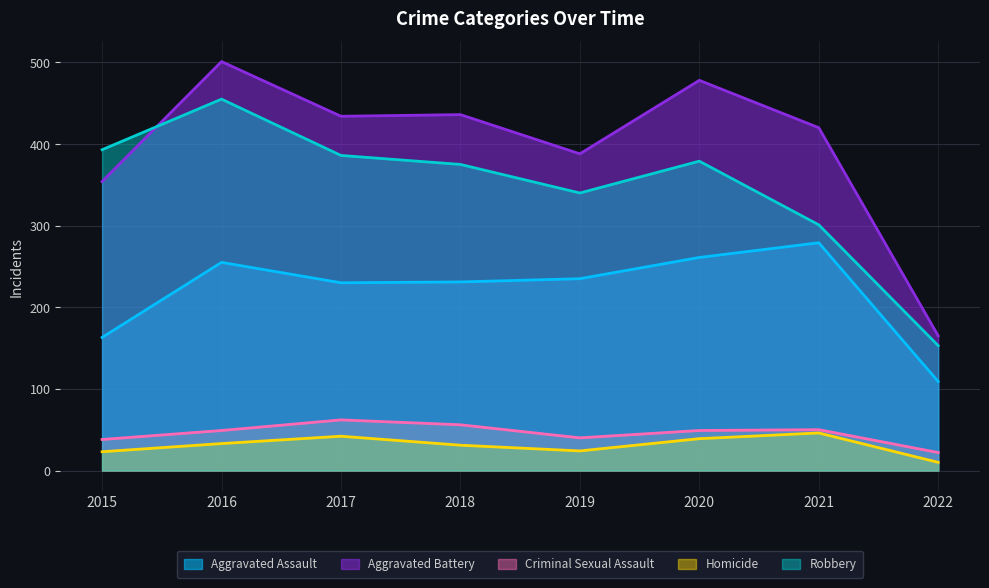

How many values in the Homicide series exceed 33?

3